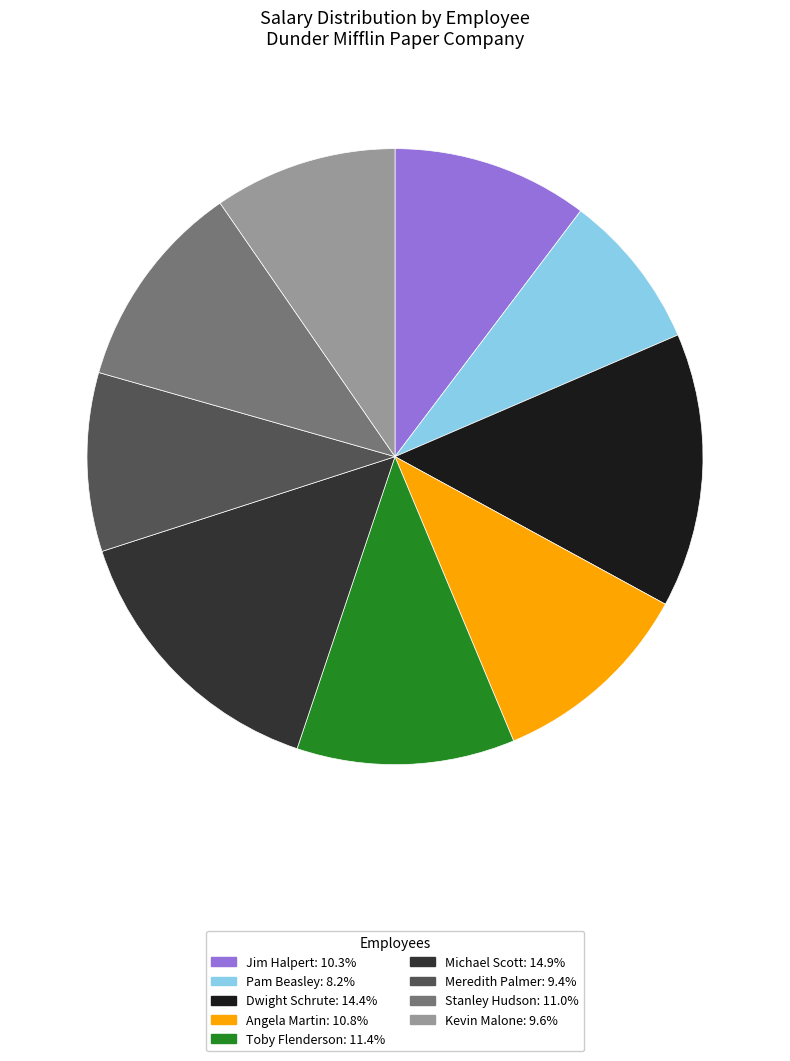

Combined, do Toby Flenderson and Angela Martin account for over 50%?

No